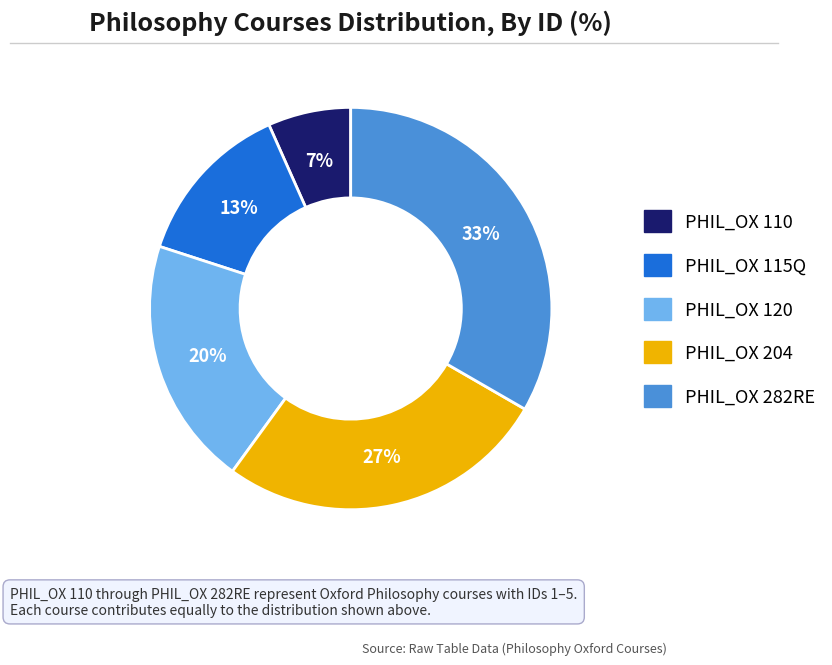

Approximately how many times larger is the value at PHIL_OX 115Q compared to PHIL_OX 120?

0.7